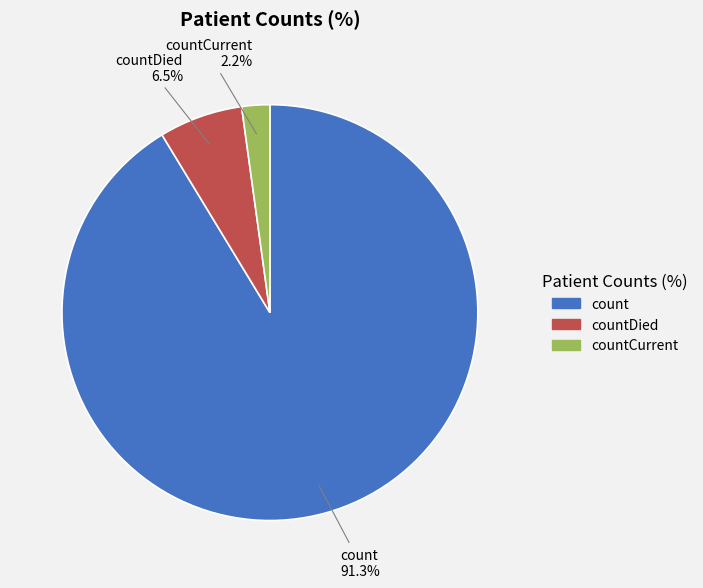

To the nearest percent, what is the difference between the largest and smallest slice percentages?

89%